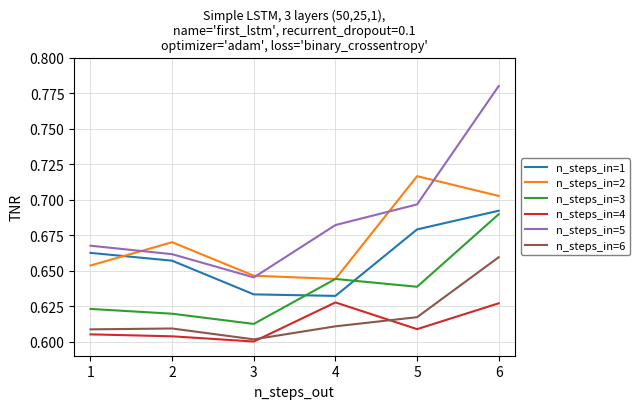

Rank the series by their maximum value, from highest to lowest.

n_steps_in=5, n_steps_in=2, n_steps_in=1, n_steps_in=3, n_steps_in=6, n_steps_in=4